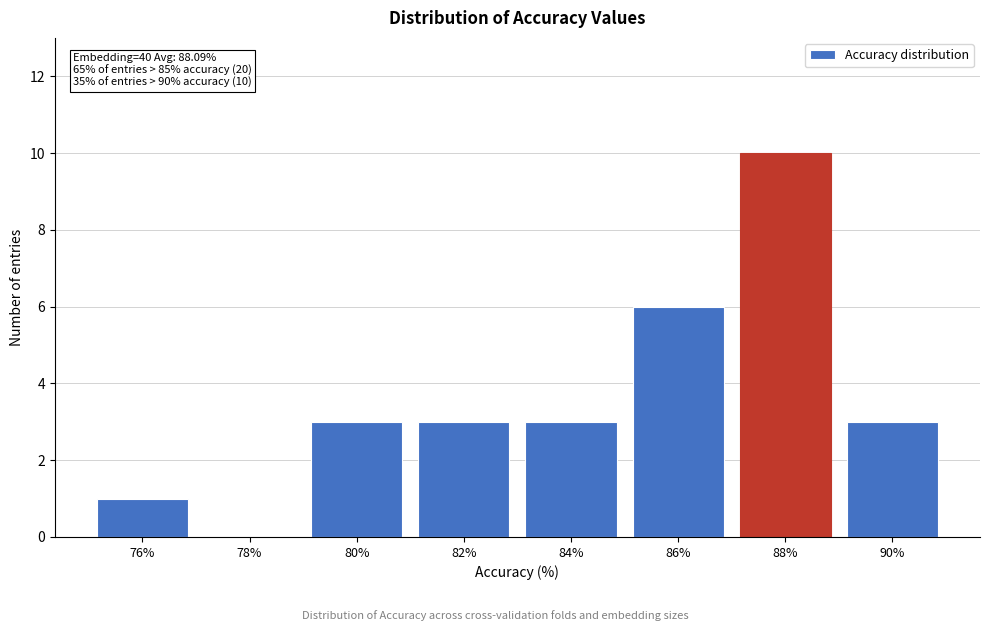

Reading left to right, what are all the values shown in this chart?

76%=1	78%=0	80%=3	82%=3	84%=3	86%=6	88%=10	90%=3